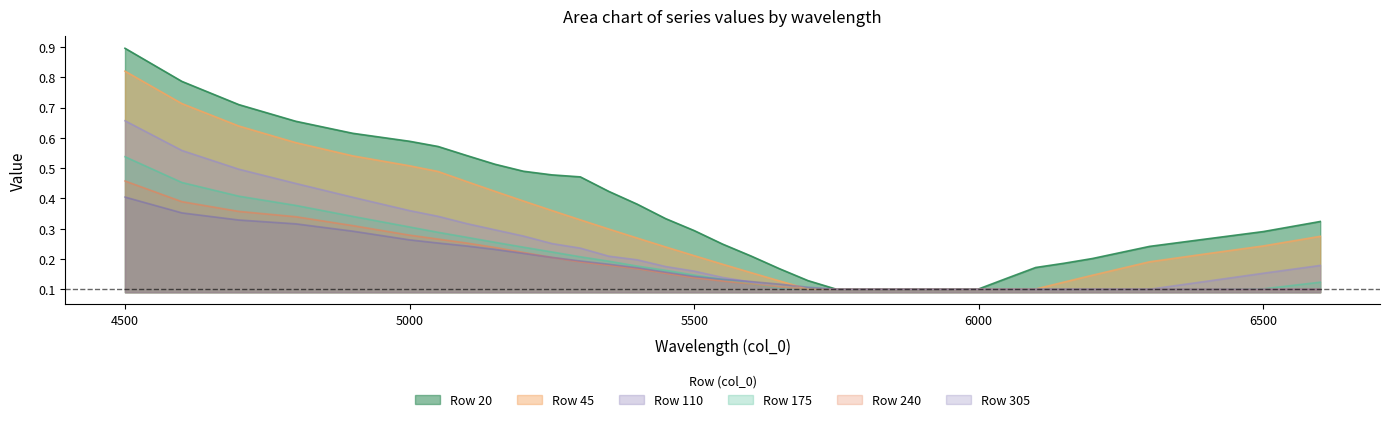

What is the average value of the 45 series?

0.3